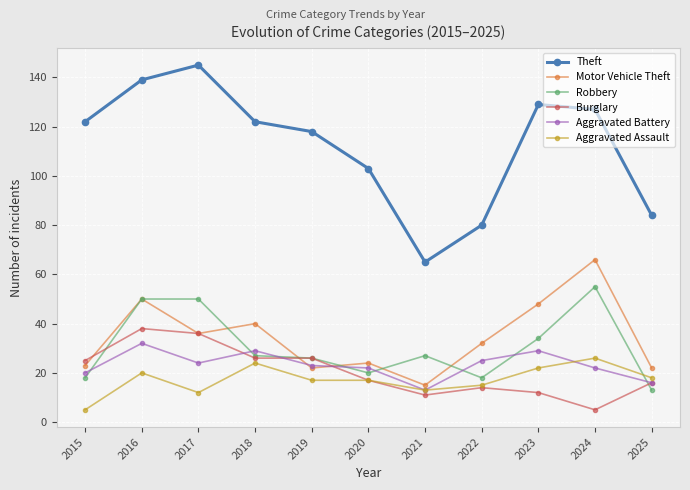

Between 2015 and 2018, which series saw the biggest shift?

Aggravated Assault